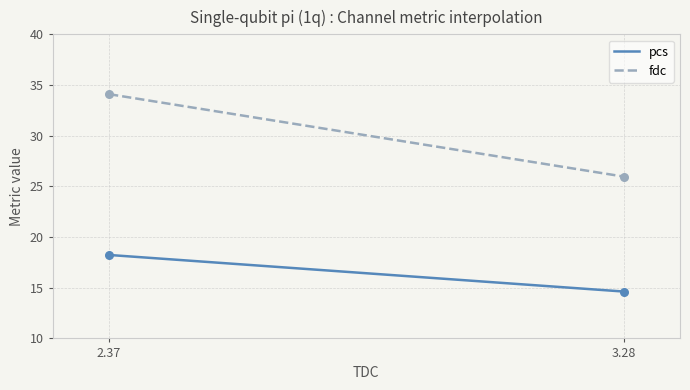

Which series has the largest range (max minus min)?

fdc